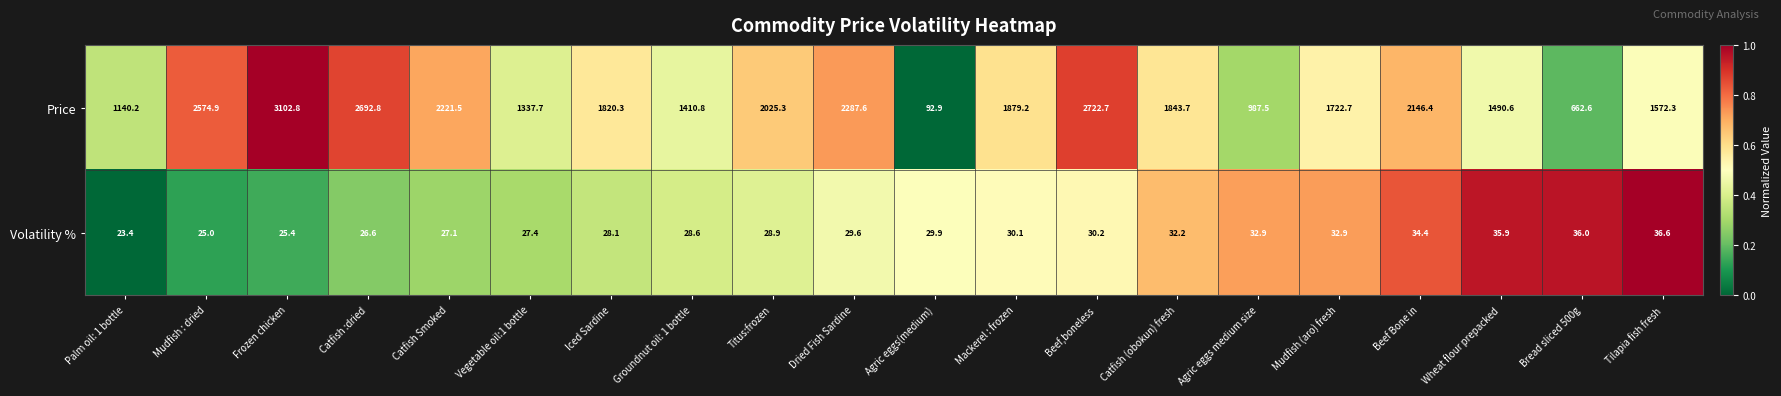

What is the difference between the highest and lowest values at Dried Fish Sardine?

2258.0